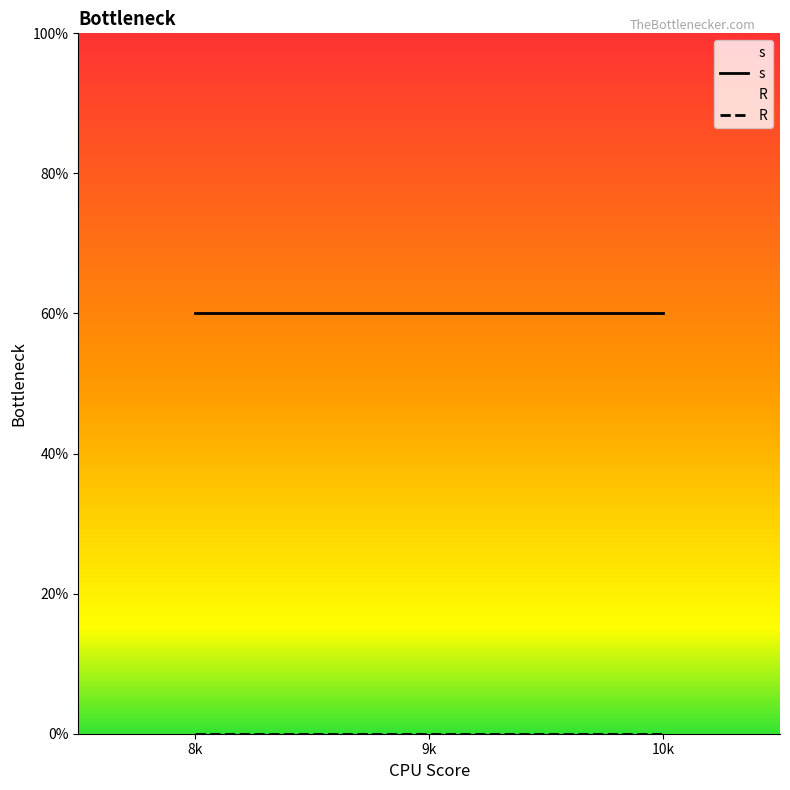

Rank the series at 8 from lowest to highest value.

R, s